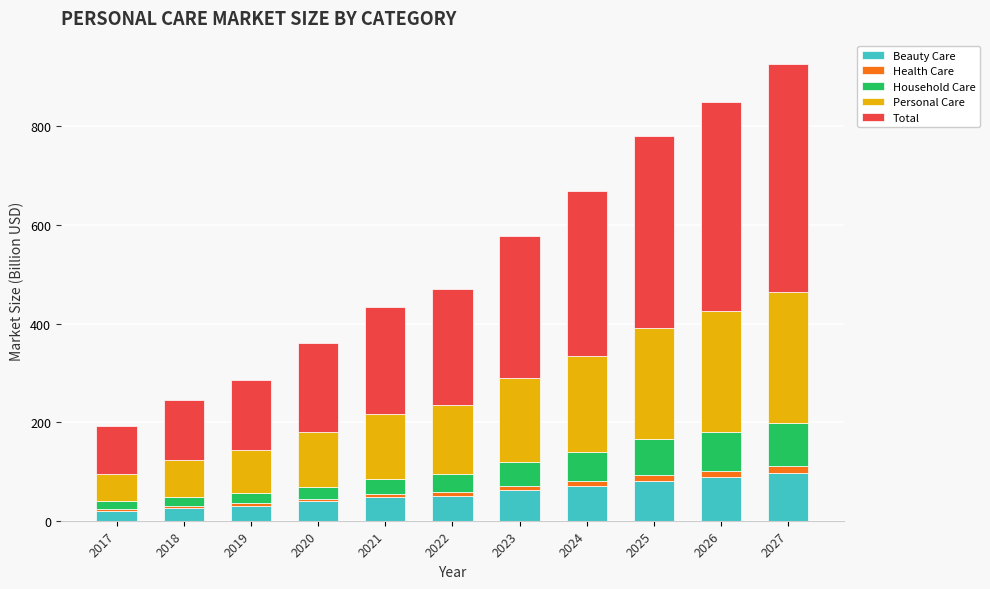

The value of Beauty Care at 2023 is 61.5. True or false?

True